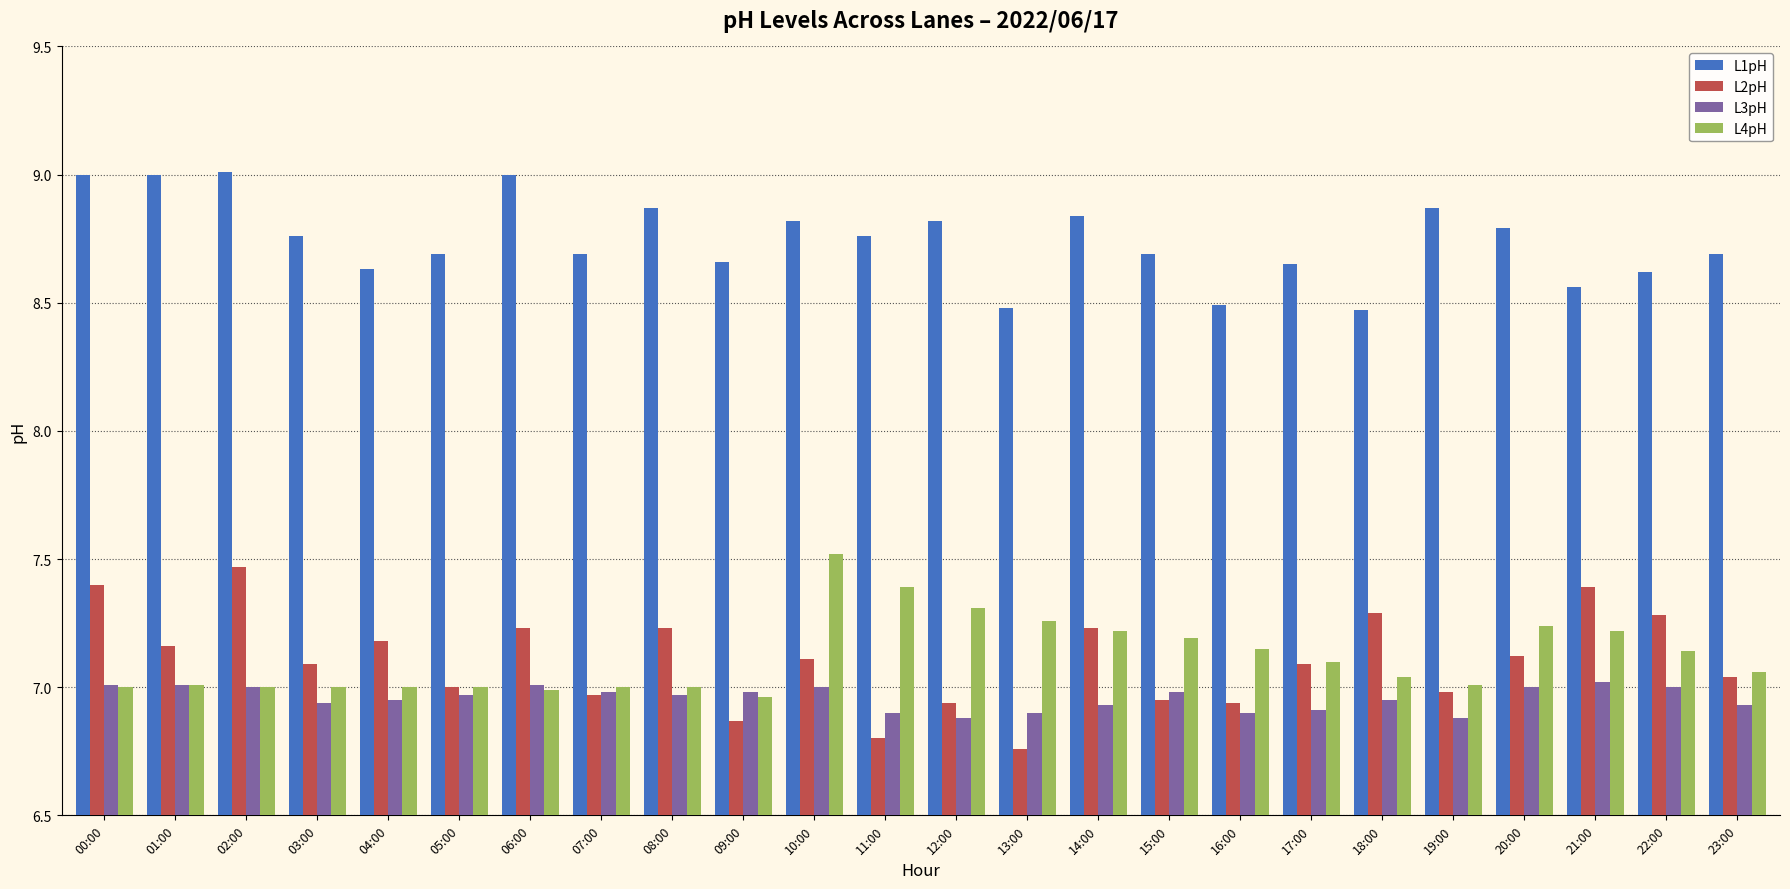

Between 02:00 and 04:00, which series saw the biggest shift?

L1pH